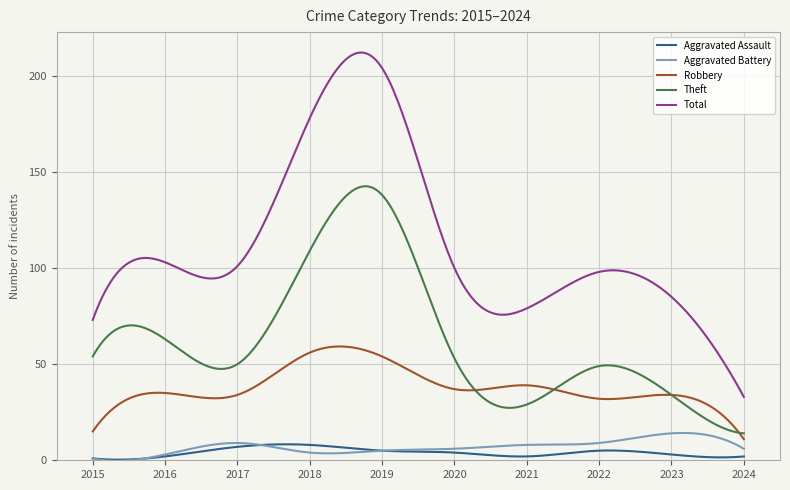

Rank the series by their maximum value, from highest to lowest.

Total, Theft, Robbery, Aggravated Battery, Aggravated Assault